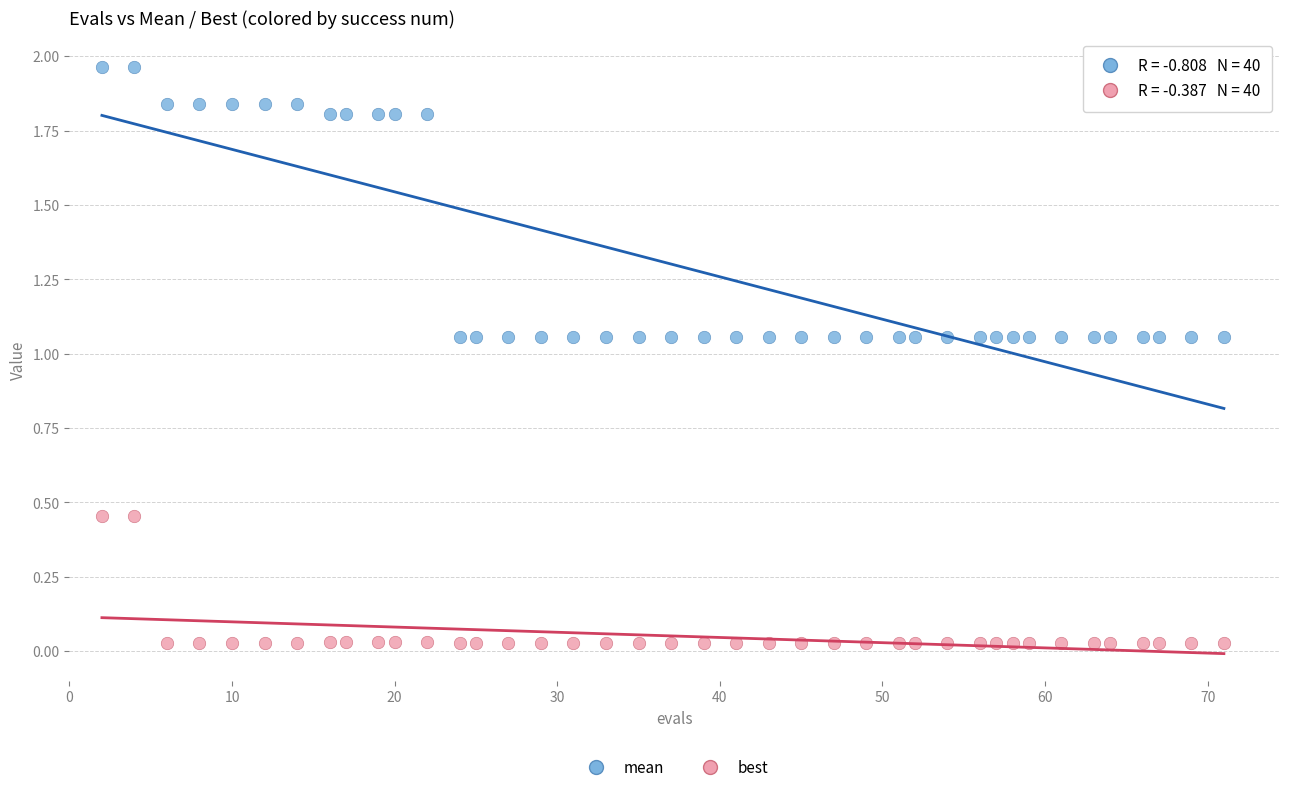

Across all data points, what is the range of X values (max minus min)?

69.0